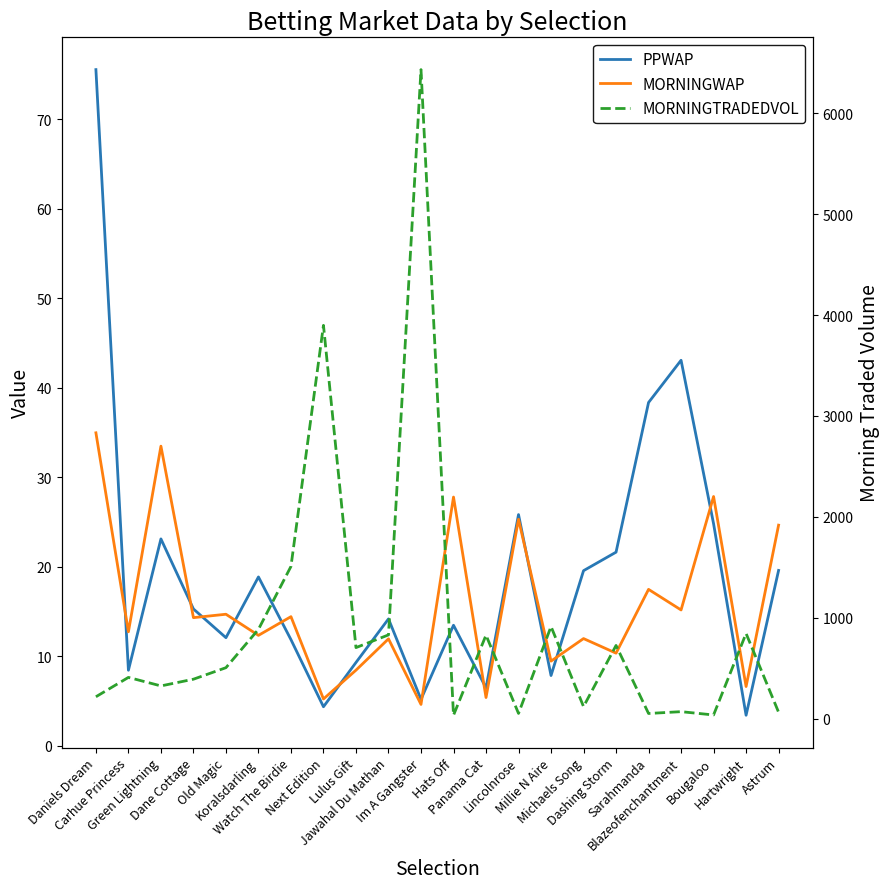

What is the value of the MORNINGWAP point at the 5th from the left?

14.7